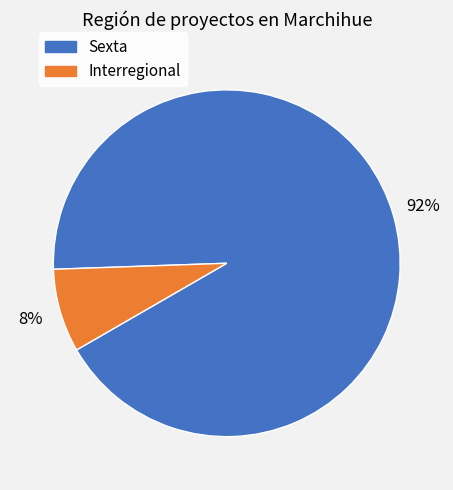

Which slice represents more than half of the pie?

Sexta